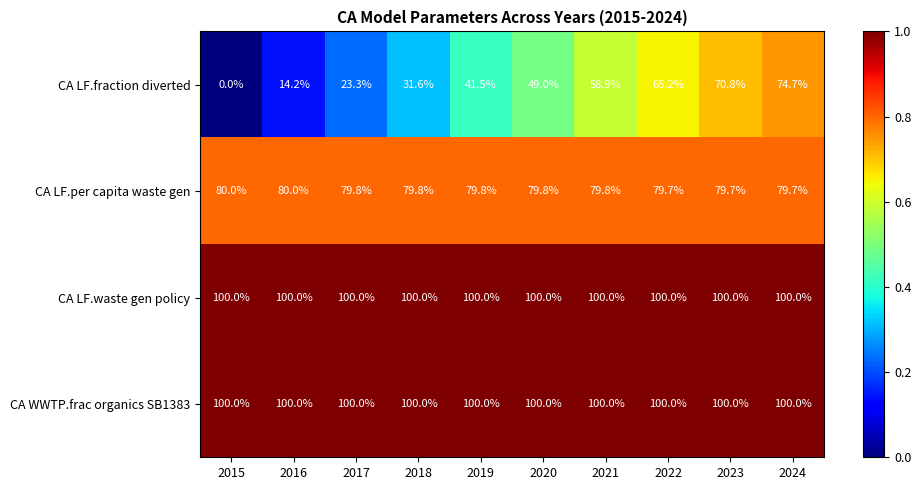

How many series are shown in this chart?

4